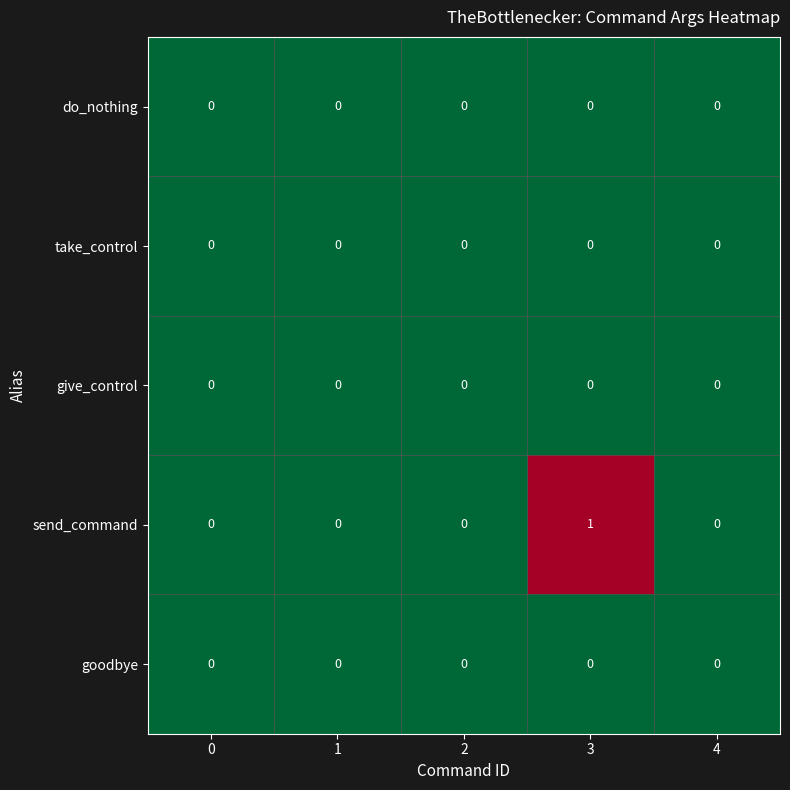

The value of give_control at 2 is 0. True or false?

True